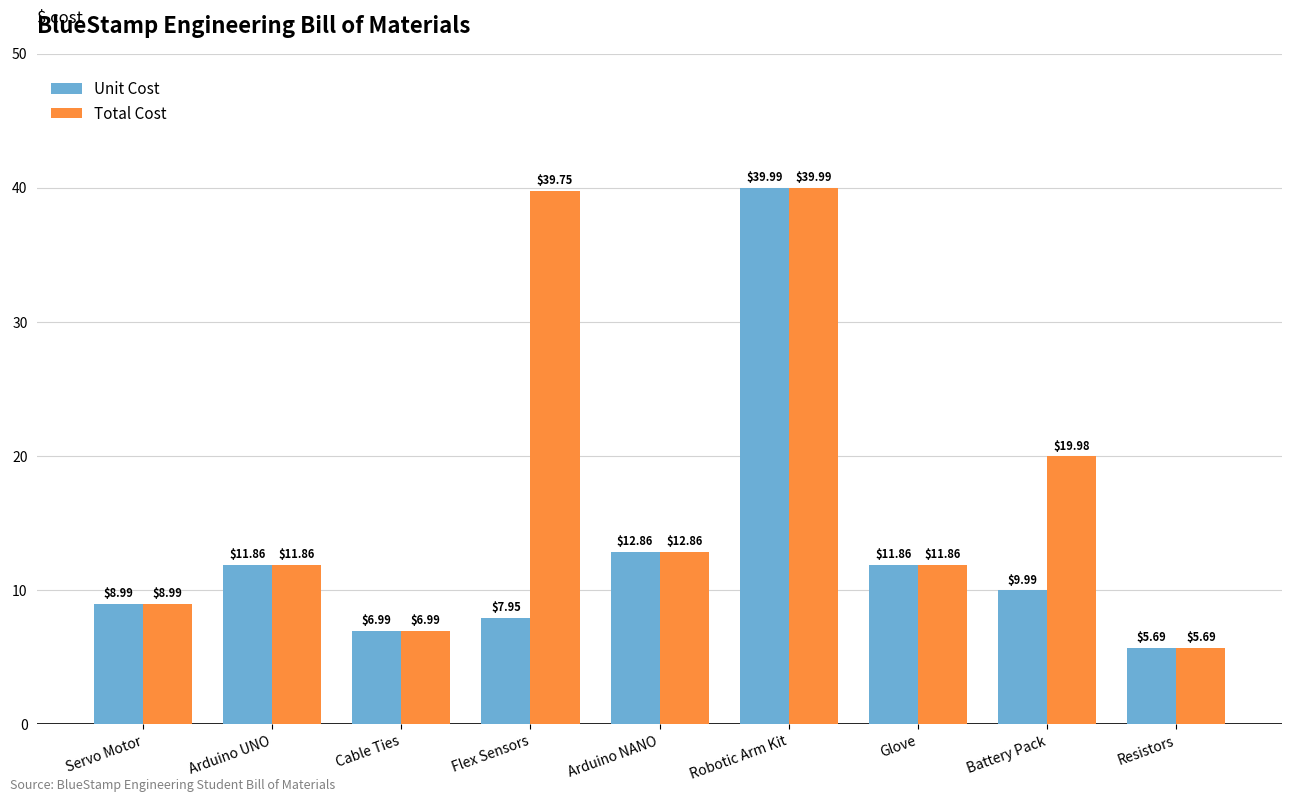

Rank the series by their average value, from lowest to highest.

Unit Cost, Total Cost